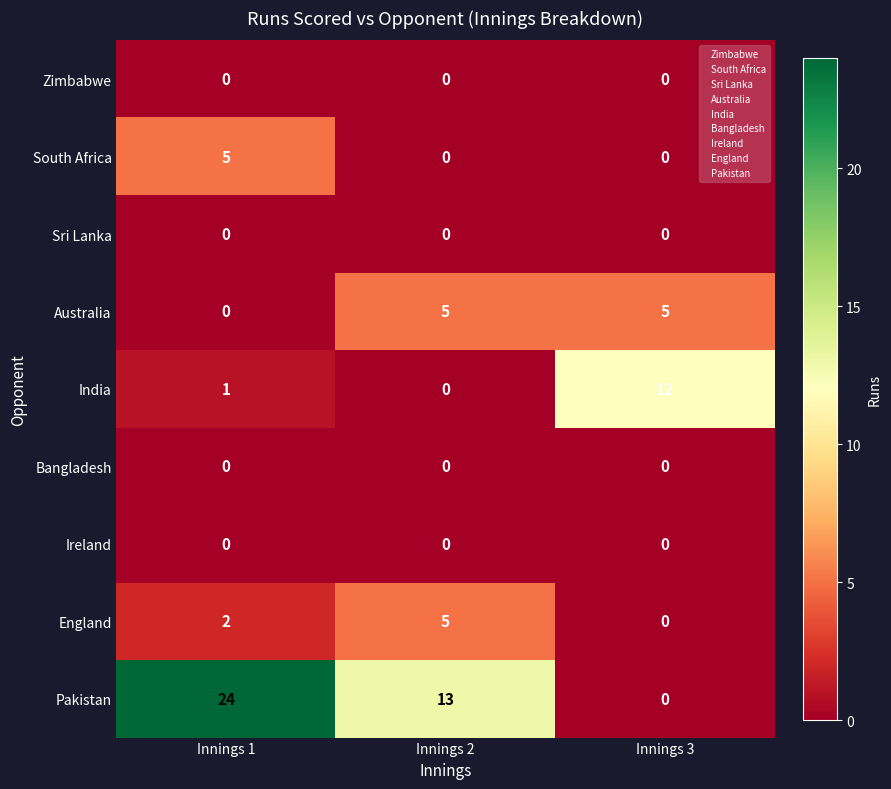

What is the total value across all series at Innings 2?

23